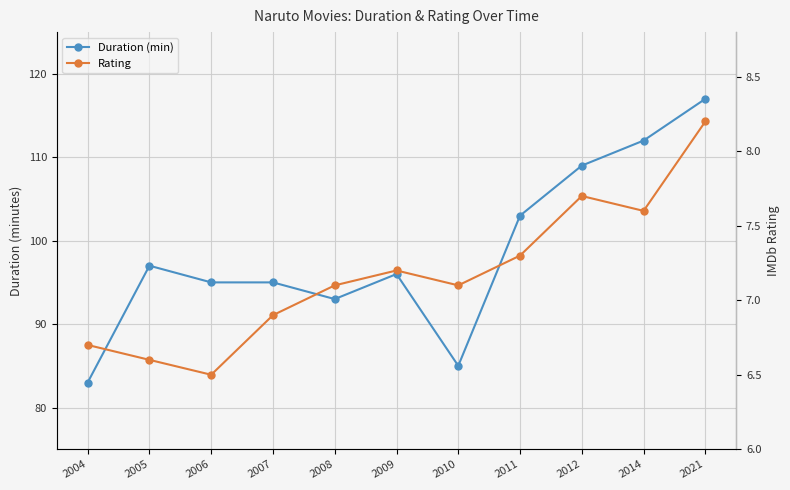

Where is the first local maximum for Duration (min)?

2005